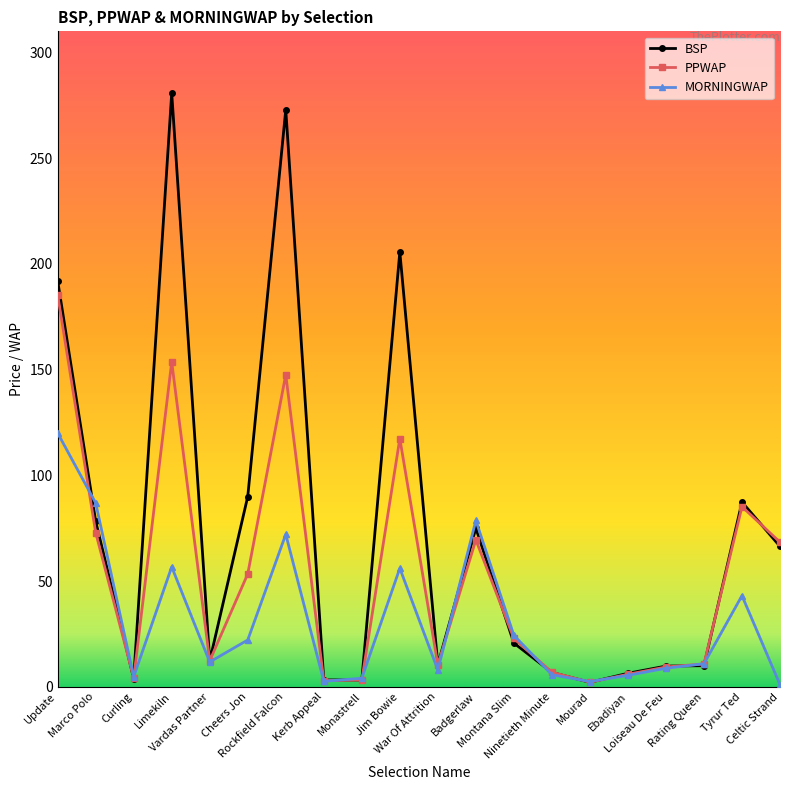

True or false: PPWAP and MORNINGWAP cross at least once.

True